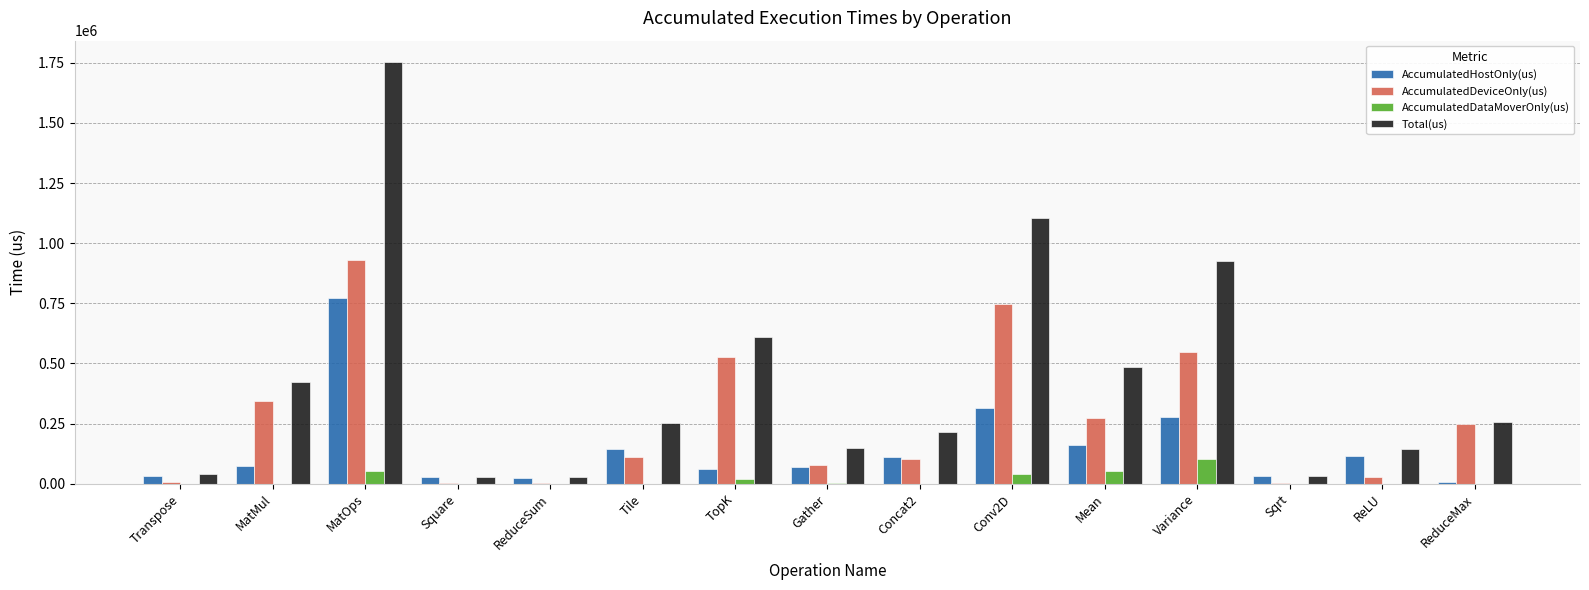

The value of AccumulatedDeviceOnly(us) at MatOps is 930150.5. True or false?

True